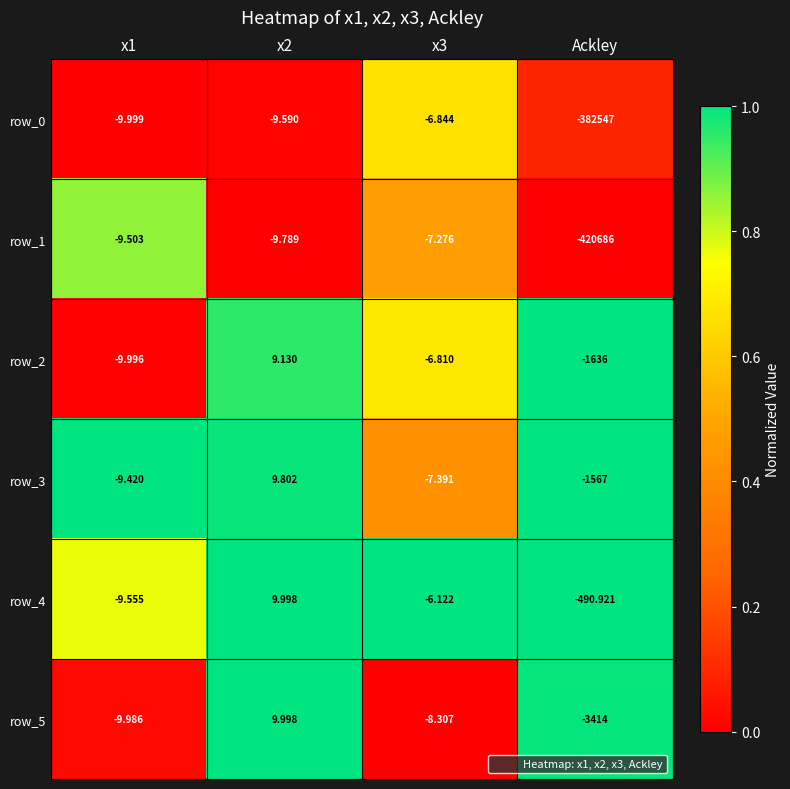

Which series has the widest spread of values?

row_1